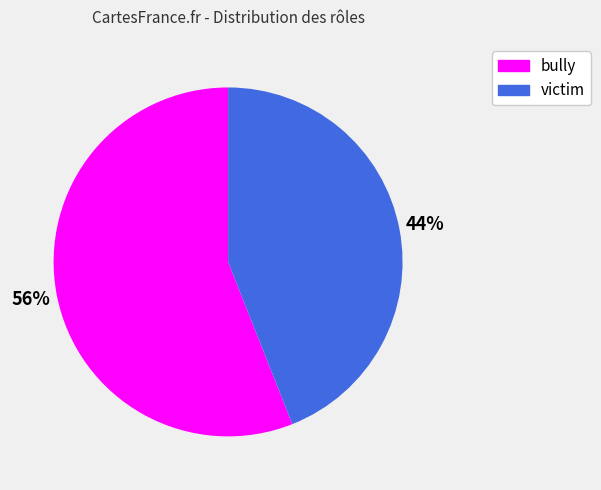

Between bully and victim, which is larger?

bully